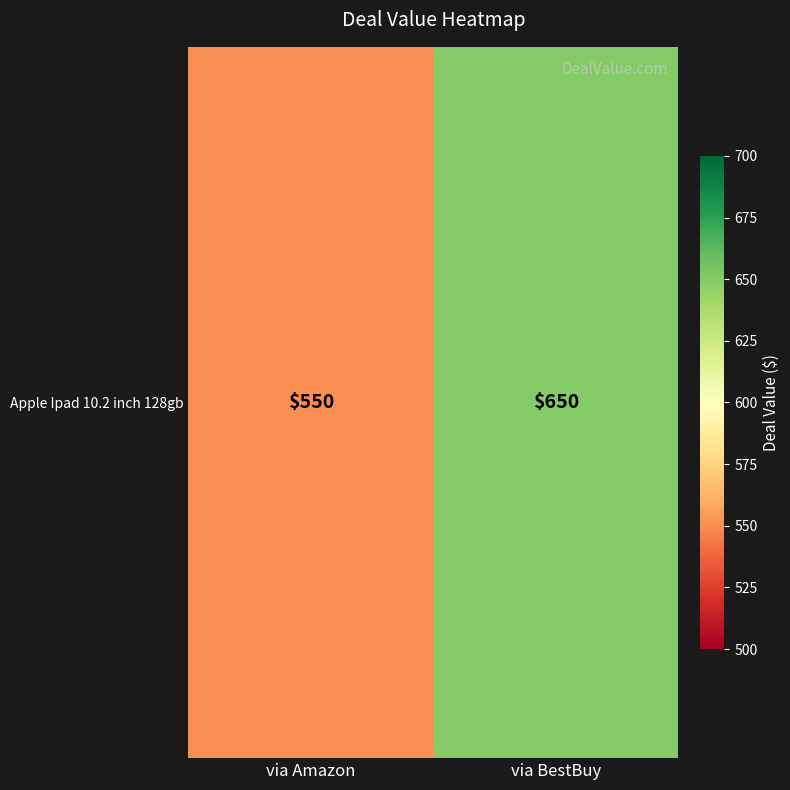

Reading left to right, what are all the values shown in this chart?

550	650